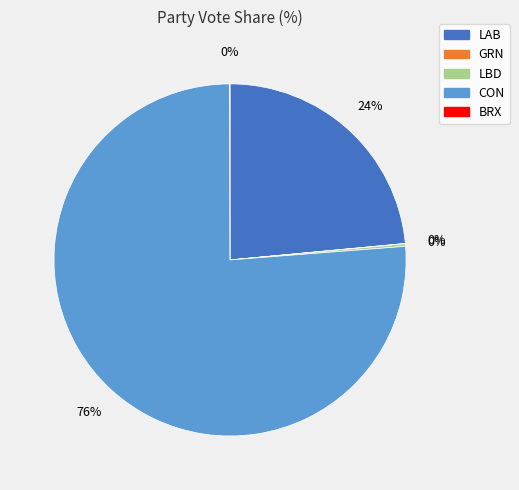

To the nearest percent, what is the combined percentage of LAB and CON?

100%